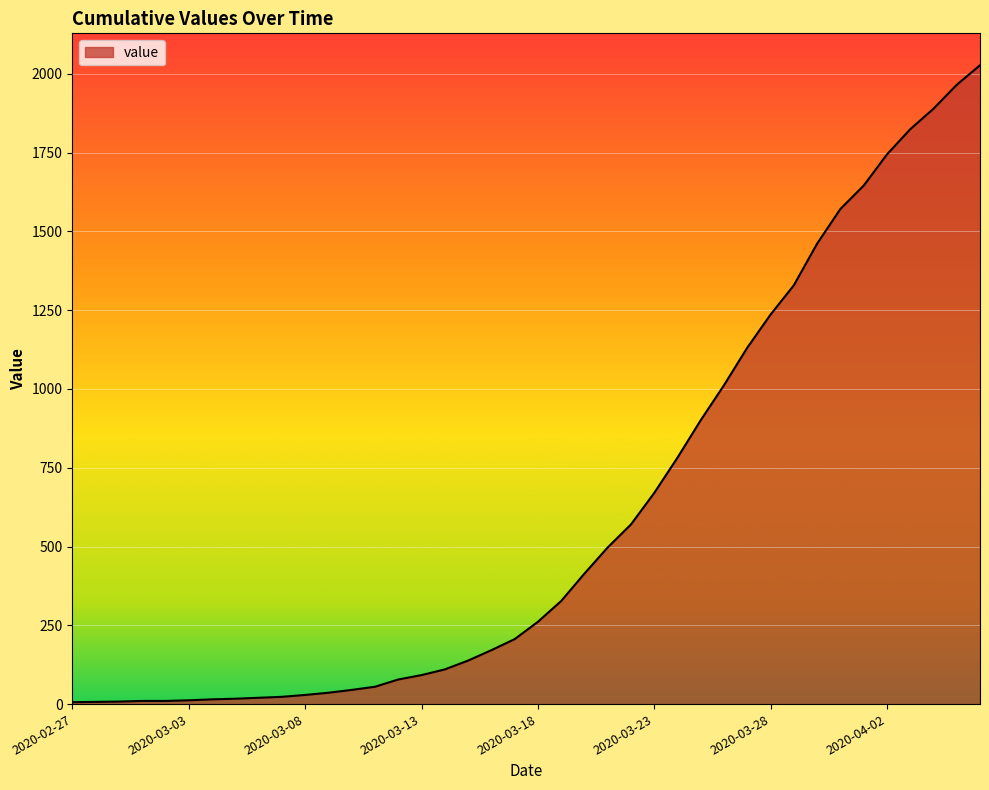

What is the greatest value displayed?

2027